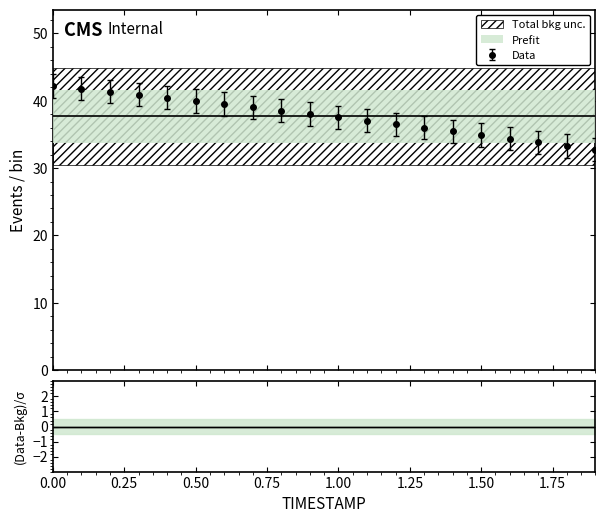

What is the highest value of the Data series?

42.2